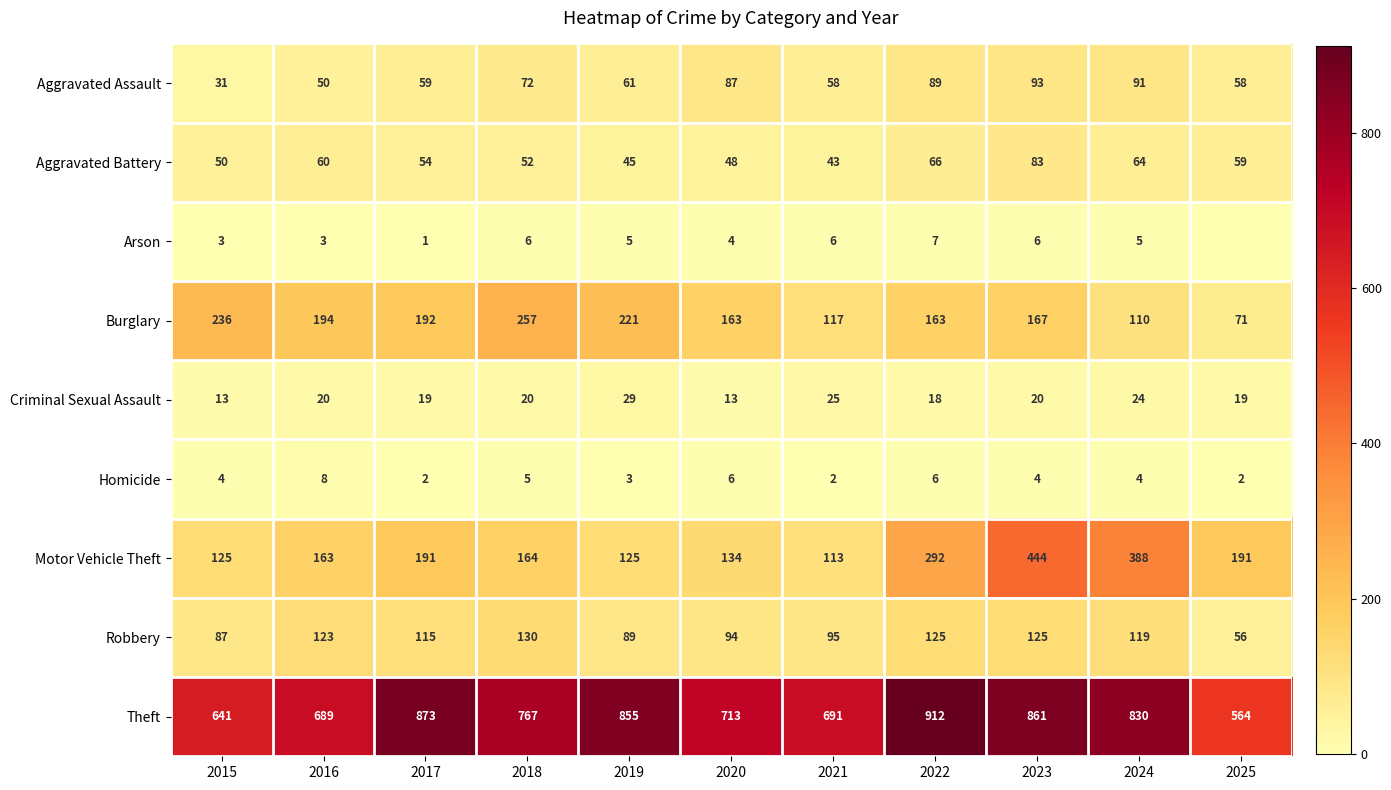

What is the greatest value displayed?

912